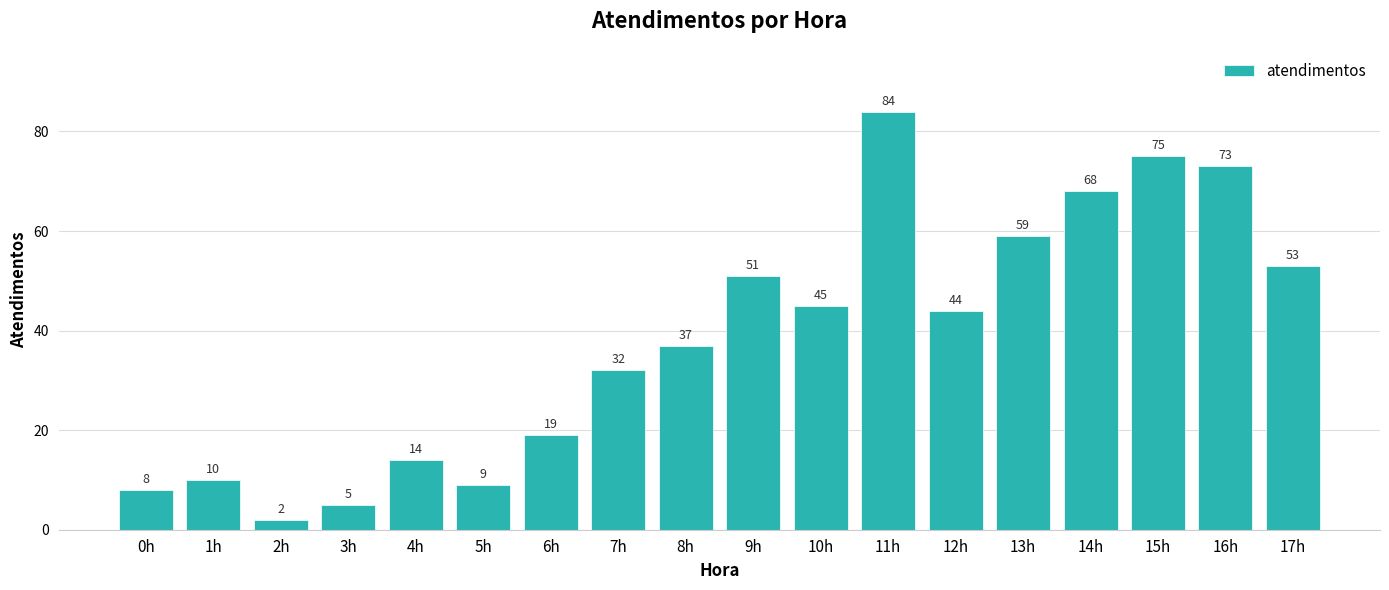

Are the bars grouped side by side (vs. stacked)?

No